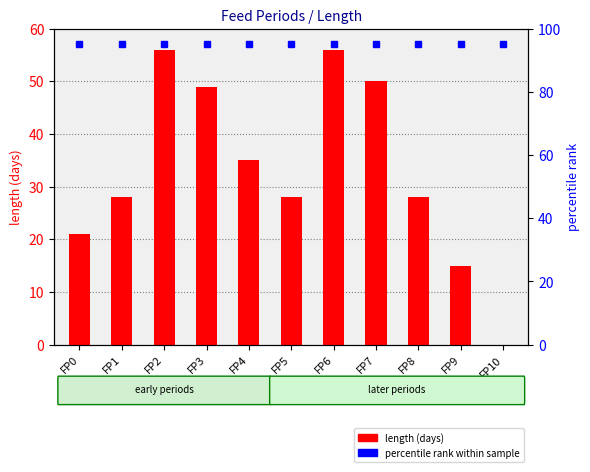

How many groups of bars are there?

11